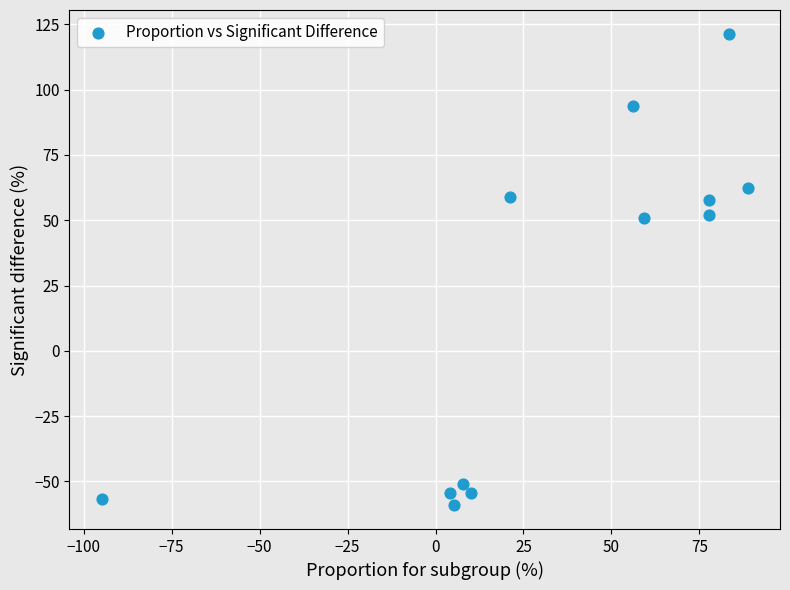

What is the average Y value?

18.4